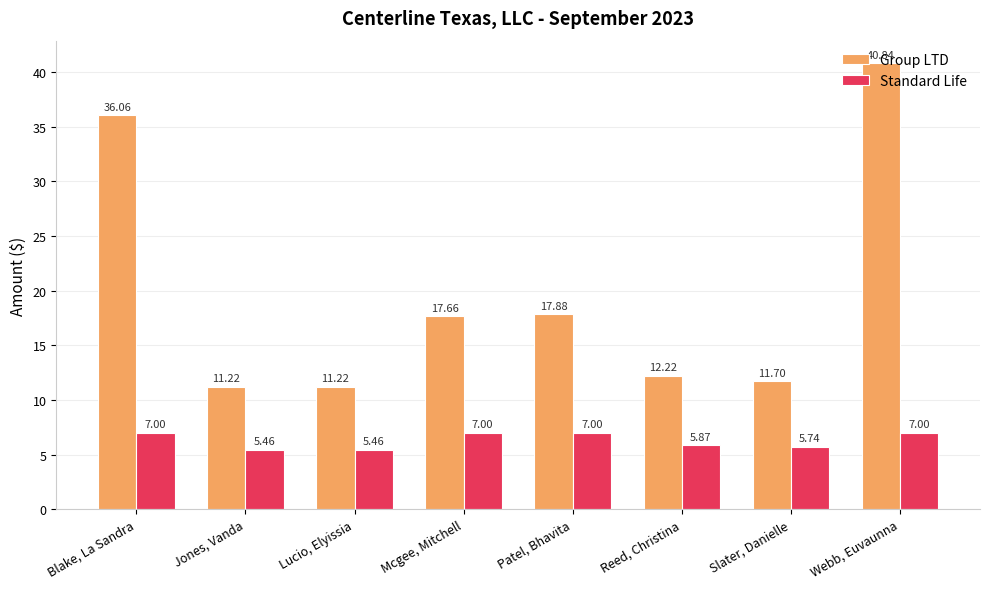

How many categories are shown in the chart?

8